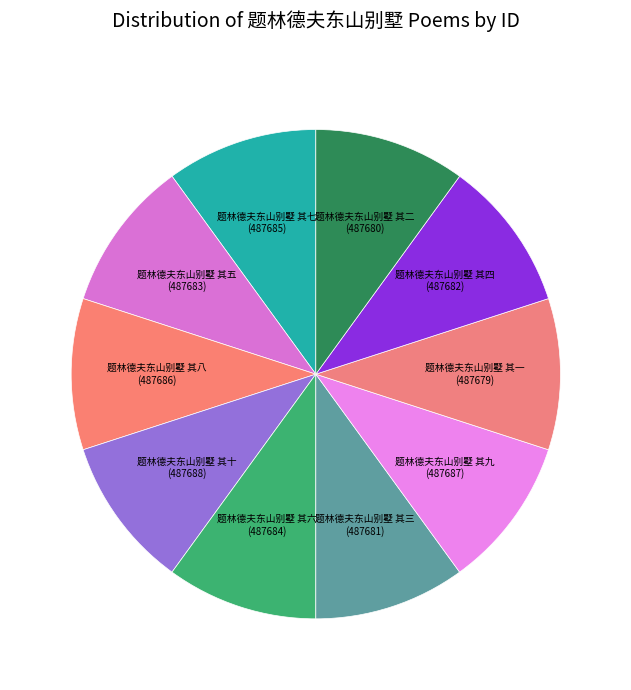

Is the sum of 题林德夫东山别墅 其三 and 题林德夫东山别墅 其十 greater than half?

No